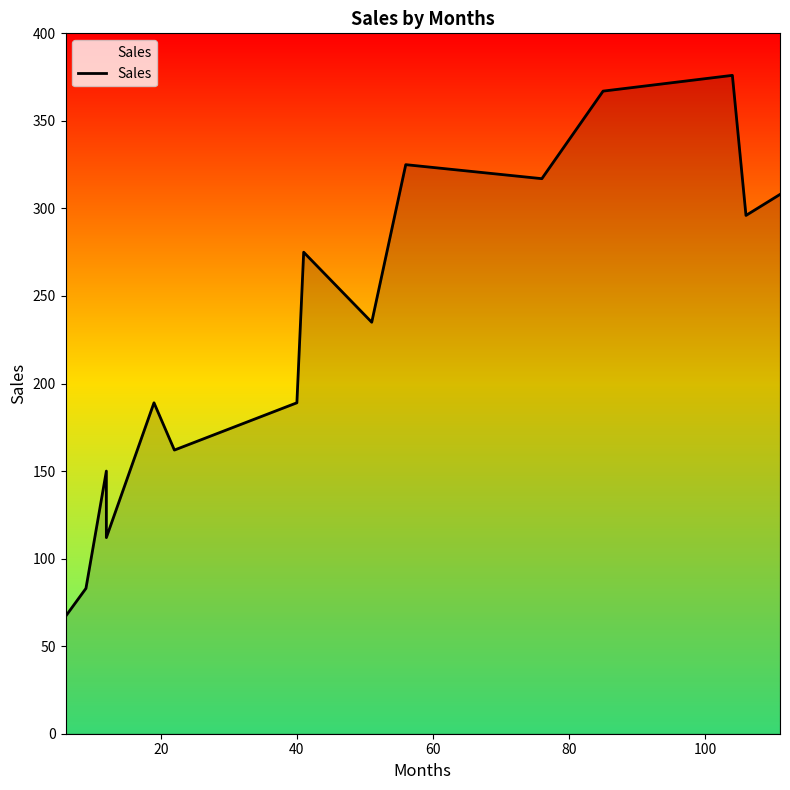

How many points are higher than both their immediate neighbors (excluding endpoints)?

5